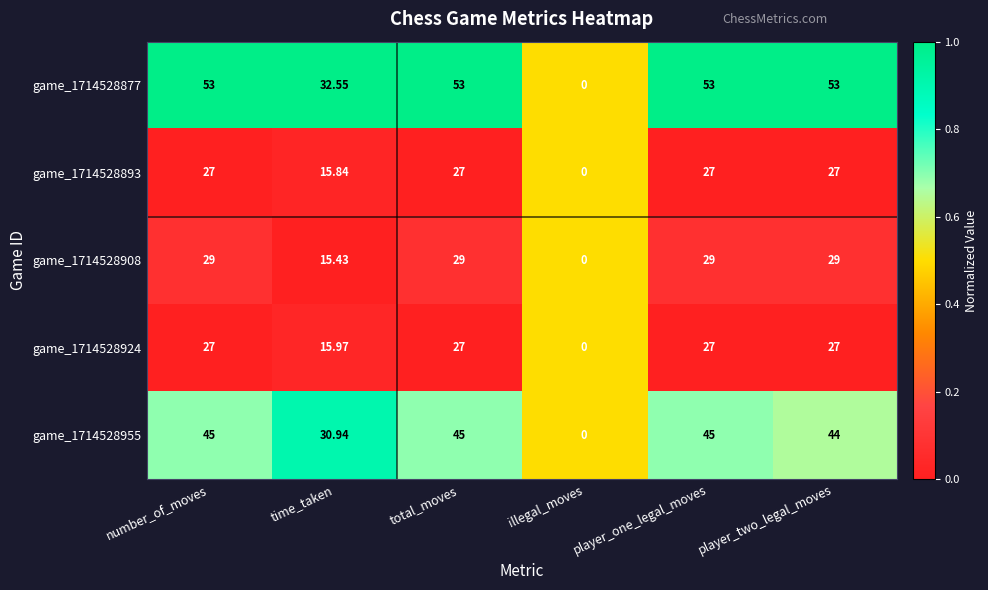

Which label corresponds to the smallest value in the chart?

illegal_moves